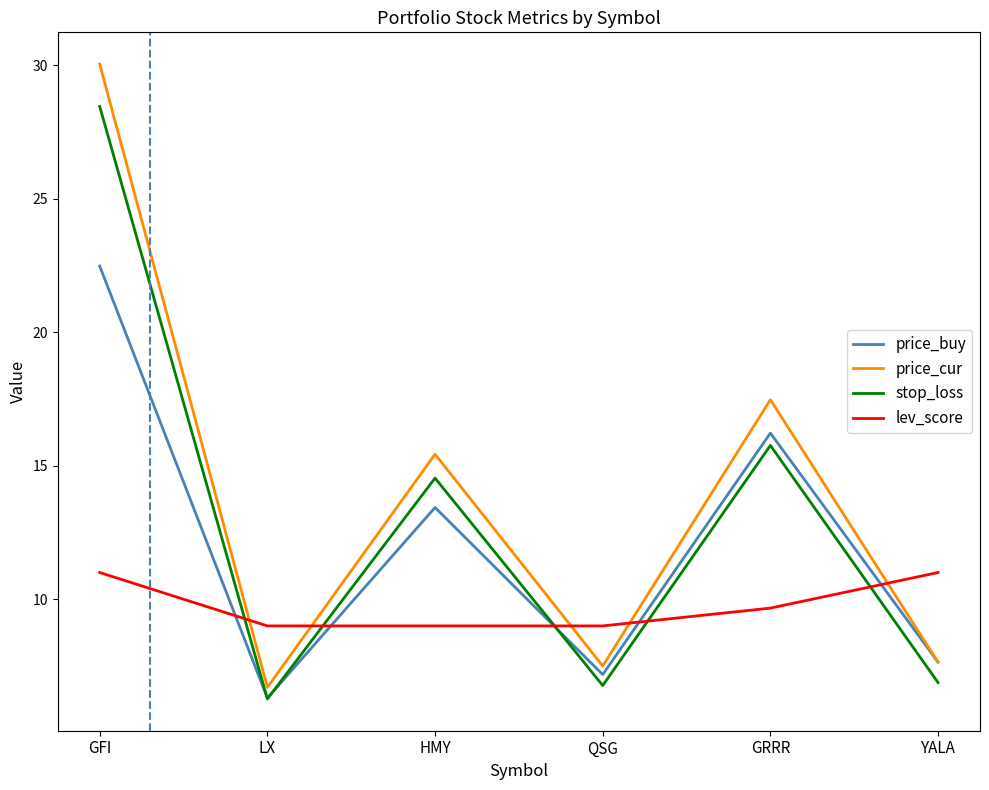

What is the sum of the lev_score values at GRRR and LX?

18.7